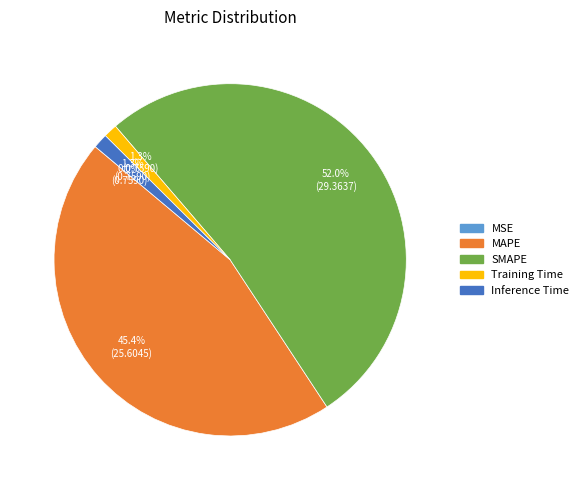

Which has a higher value, MAPE or Training Time?

MAPE